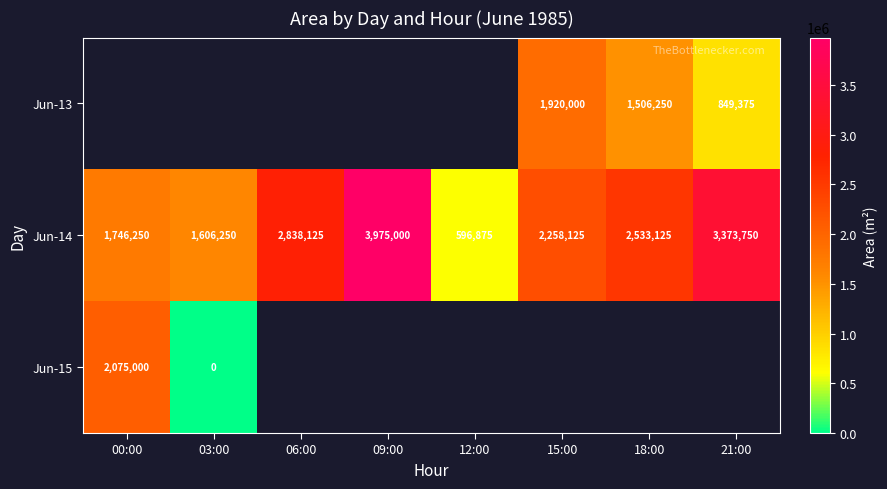

Between 21:00 and 00:00, which is larger?

00:00